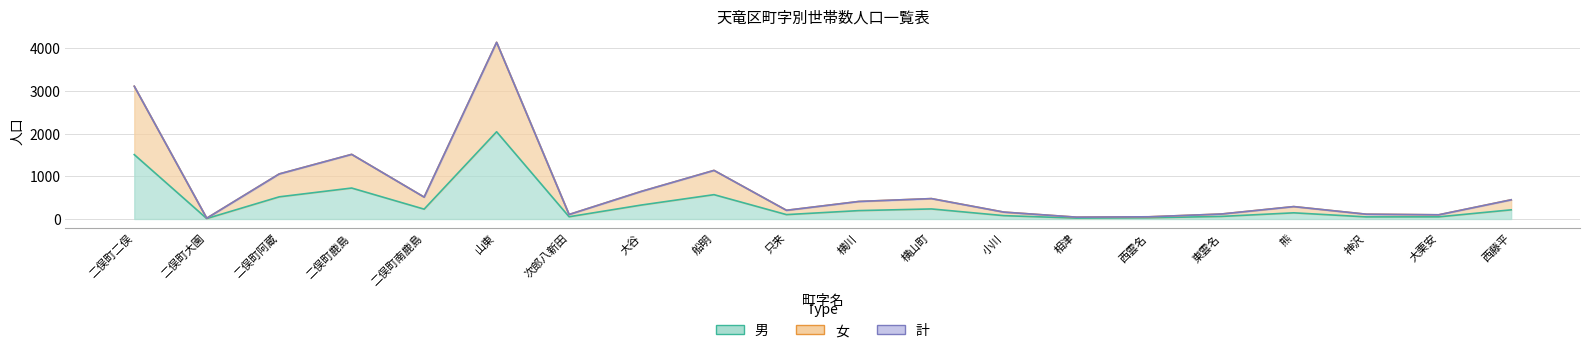

What is the difference between the maximum and minimum values in the 男 series?

2031